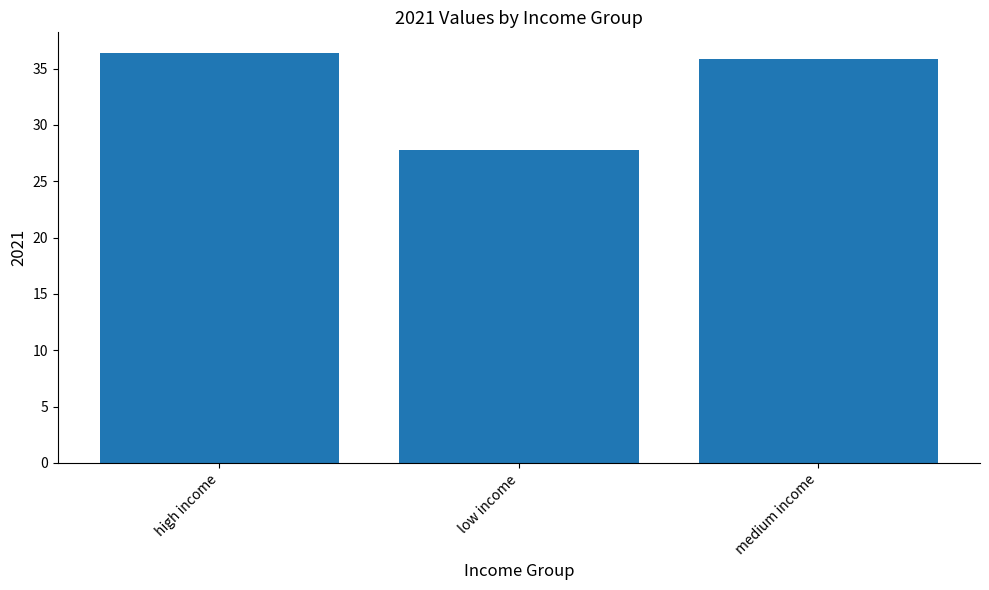

Where does the data first go above 35?

high income